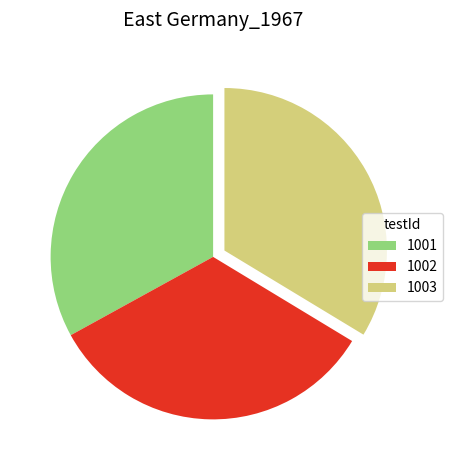

How many slices are in this pie chart?

3